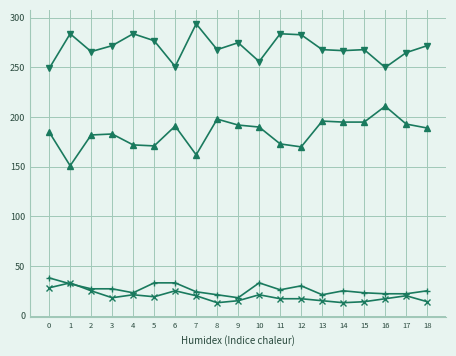

What is the difference between the highest and lowest values at 4?

263